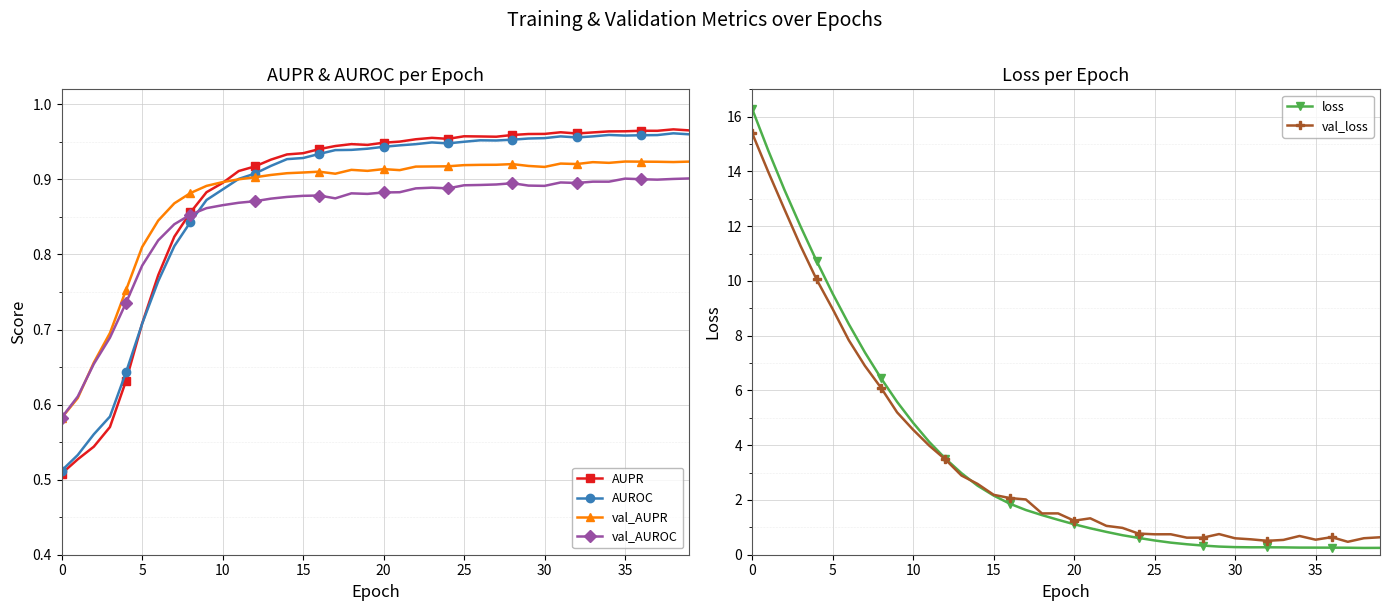

Reading left to right, what are all the values shown in this chart?

AUPR: 0.5	0.5	0.5	0.6	0.6	0.7	0.8	0.8	0.9	0.9	0.9	0.9	0.9	0.9	0.9	0.9	0.9	0.9	0.9	0.9	0.9	1.0	1.0	1.0	1.0	1.0	1.0	1.0	1.0	1.0	1.0	1.0	1.0	1.0	1.0	1.0	1.0	1.0	1.0	1.0
AUROC: 0.5	0.5	0.6	0.6	0.6	0.7	0.8	0.8	0.8	0.9	0.9	0.9	0.9	0.9	0.9	0.9	0.9	0.9	0.9	0.9	0.9	0.9	0.9	0.9	0.9	1.0	1.0	1.0	1.0	1.0	1.0	1.0	1.0	1.0	1.0	1.0	1.0	1.0	1.0	1.0
val_AUPR: 0.6	0.6	0.7	0.7	0.8	0.8	0.8	0.9	0.9	0.9	0.9	0.9	0.9	0.9	0.9	0.9	0.9	0.9	0.9	0.9	0.9	0.9	0.9	0.9	0.9	0.9	0.9	0.9	0.9	0.9	0.9	0.9	0.9	0.9	0.9	0.9	0.9	0.9	0.9	0.9
val_AUROC: 0.6	0.6	0.7	0.7	0.7	0.8	0.8	0.8	0.9	0.9	0.9	0.9	0.9	0.9	0.9	0.9	0.9	0.9	0.9	0.9	0.9	0.9	0.9	0.9	0.9	0.9	0.9	0.9	0.9	0.9	0.9	0.9	0.9	0.9	0.9	0.9	0.9	0.9	0.9	0.9
loss: 16.3	14.8	13.3	12.0	10.7	9.5	8.4	7.4	6.4	5.6	4.8	4.1	3.5	3.0	2.5	2.2	1.9	1.6	1.4	1.3	1.1	1.0	0.8	0.7	0.6	0.5	0.4	0.4	0.3	0.3	0.3	0.3	0.3	0.3	0.3	0.3	0.3	0.3	0.2	0.3
val_loss: 15.4	14.0	12.6	11.3	10.1	9.0	7.8	6.9	6.1	5.2	4.6	4.0	3.5	2.9	2.6	2.2	2.1	2.0	1.5	1.5	1.2	1.3	1.1	1.0	0.8	0.7	0.7	0.6	0.6	0.8	0.6	0.6	0.5	0.5	0.7	0.5	0.6	0.5	0.6	0.6